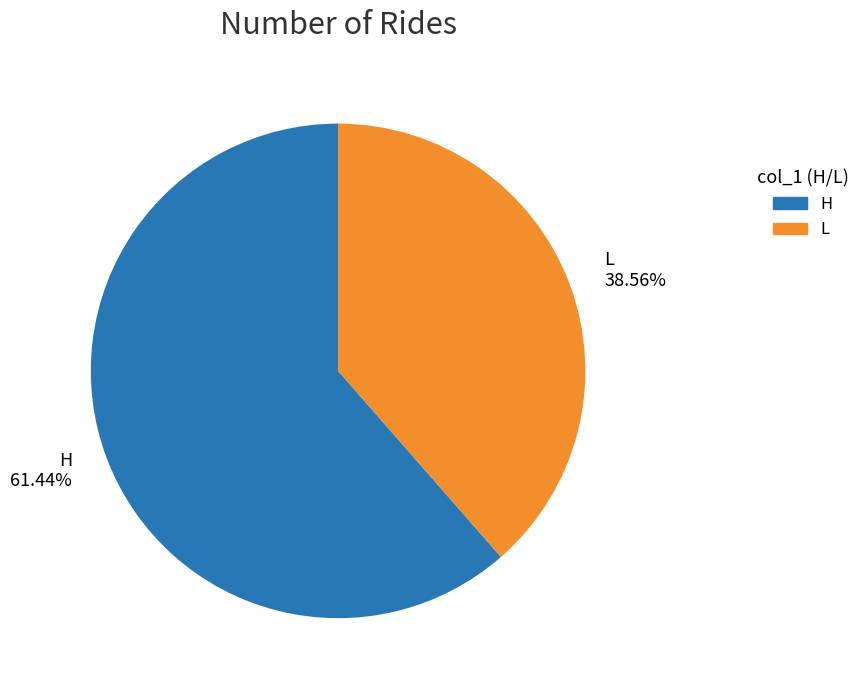

Rank the categories by value from lowest to highest.

L, H